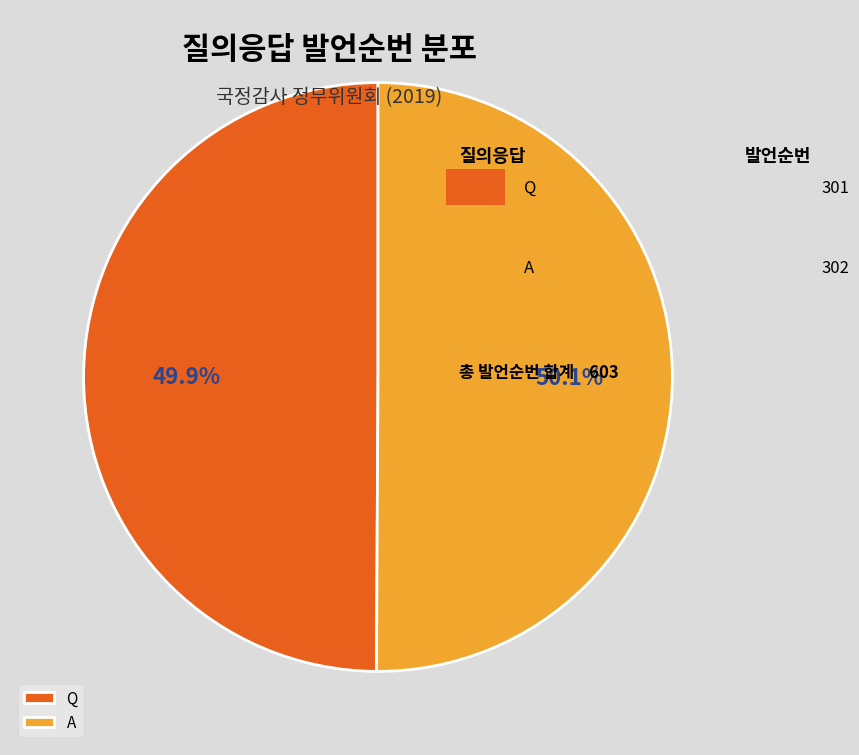

Does any single category account for the majority?

Yes